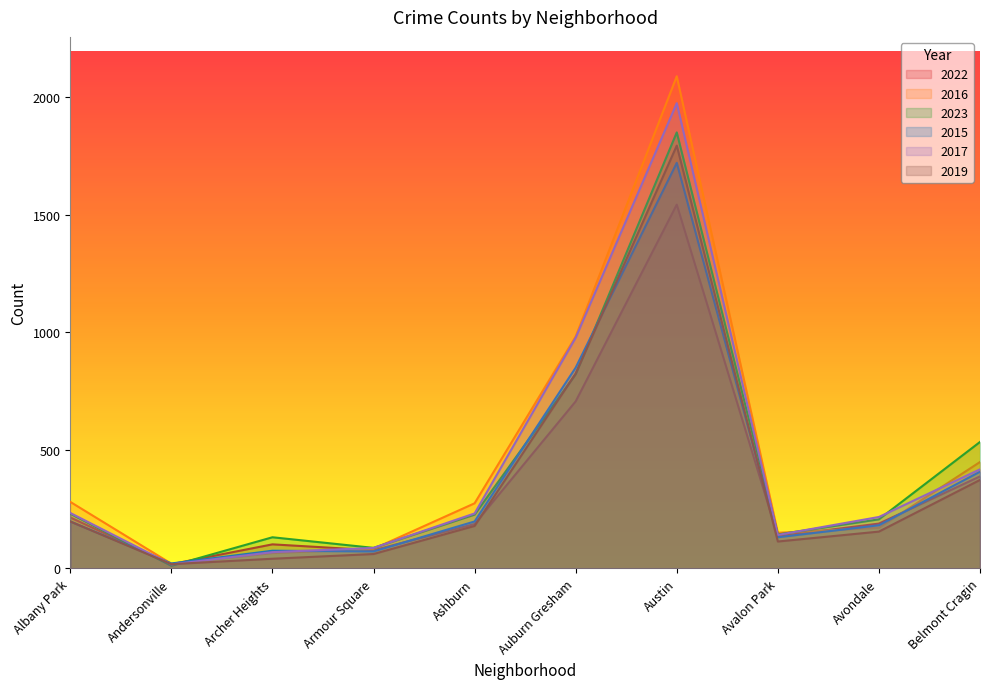

After their last crossing, which series has the higher values: 2022 or 2019?

2022